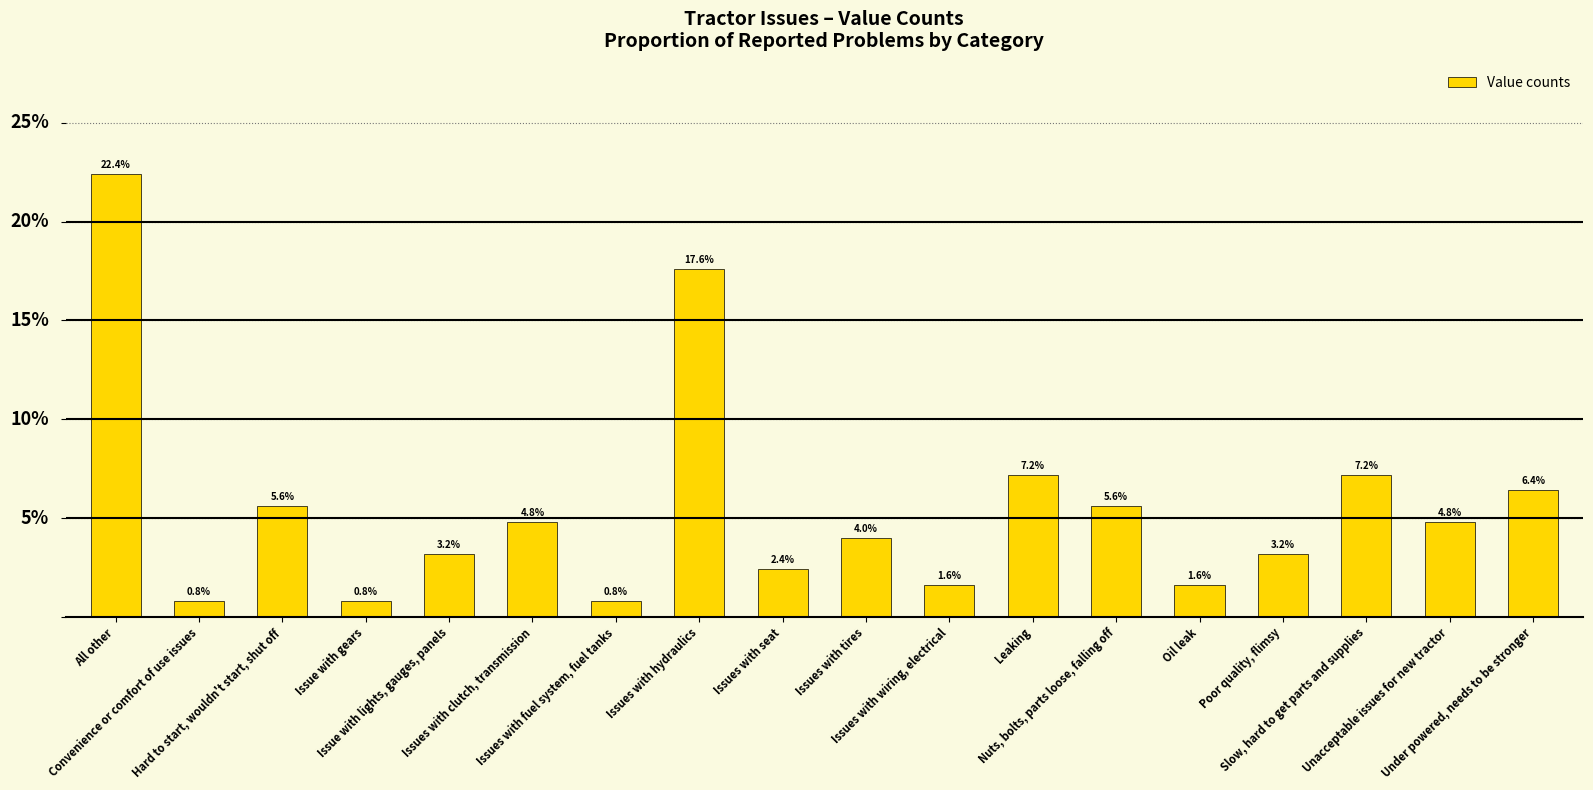

Are the bars horizontal?

No